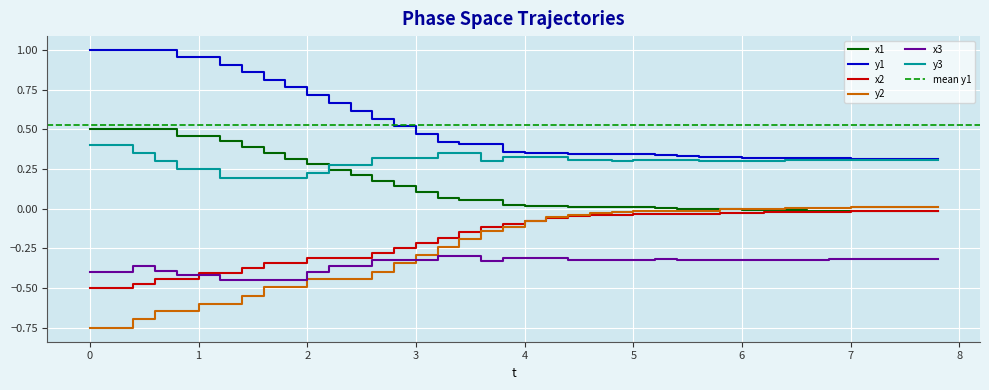

True or false: x2 and y1 intersect in this chart.

False